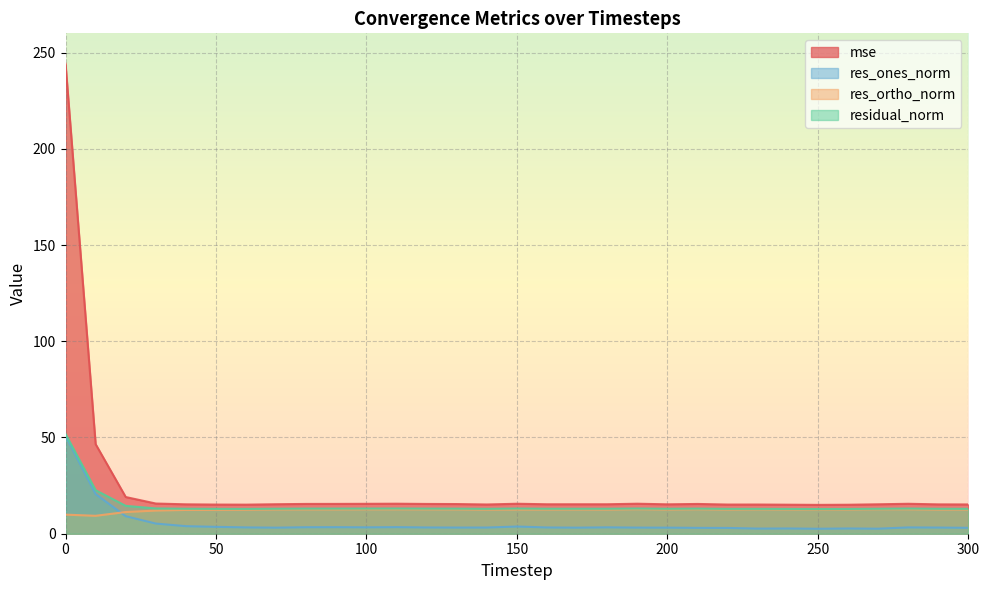

Reading left to right, transcribe all the data shown in this chart.

mse: 244.2	46.5	19.1	15.7	15.3	15.1	15.1	15.3	15.5	15.5	15.5	15.6	15.5	15.4	15.2	15.6	15.3	15.3	15.3	15.6	15.3	15.5	15.2	15.2	15.1	15.0	15.1	15.3	15.6	15.2	15.2
res_ones_norm: 50.9	20.6	9.1	5.3	3.9	3.6	3.3	3.2	3.4	3.4	3.3	3.4	3.3	3.2	3.2	3.7	3.3	3.2	3.3	3.2	3.2	3.0	3.0	2.7	2.7	2.6	2.7	2.6	3.3	3.2	3.1
res_ortho_norm: 9.9	9.3	11.3	12.0	12.4	12.4	12.5	12.6	12.6	12.6	12.6	12.6	12.6	12.6	12.5	12.5	12.6	12.6	12.5	12.7	12.6	12.7	12.6	12.6	12.6	12.6	12.6	12.7	12.7	12.5	12.6
residual_norm: 51.8	22.6	14.5	13.1	13.0	12.9	12.9	13.0	13.0	13.1	13.1	13.1	13.0	13.0	12.9	13.1	13.0	13.0	13.0	13.1	13.0	13.0	12.9	12.9	12.9	12.8	12.9	13.0	13.1	13.0	12.9